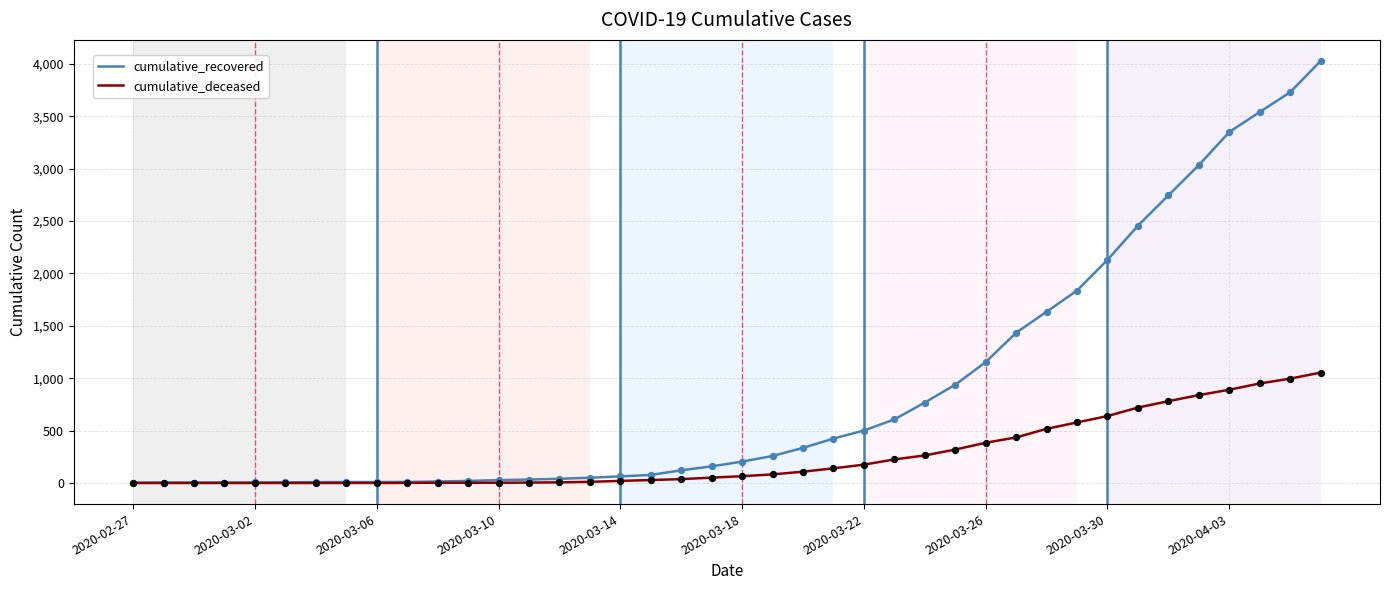

What are all the series names shown in the legend?

cumulative_recovered, cumulative_deceased